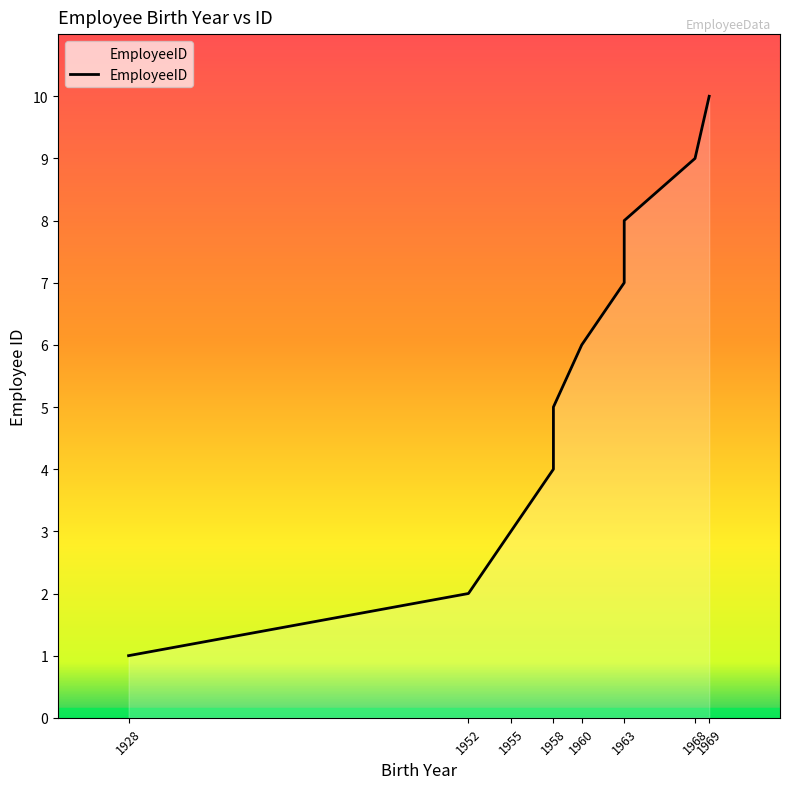

What is the approximate value at 1968?

9